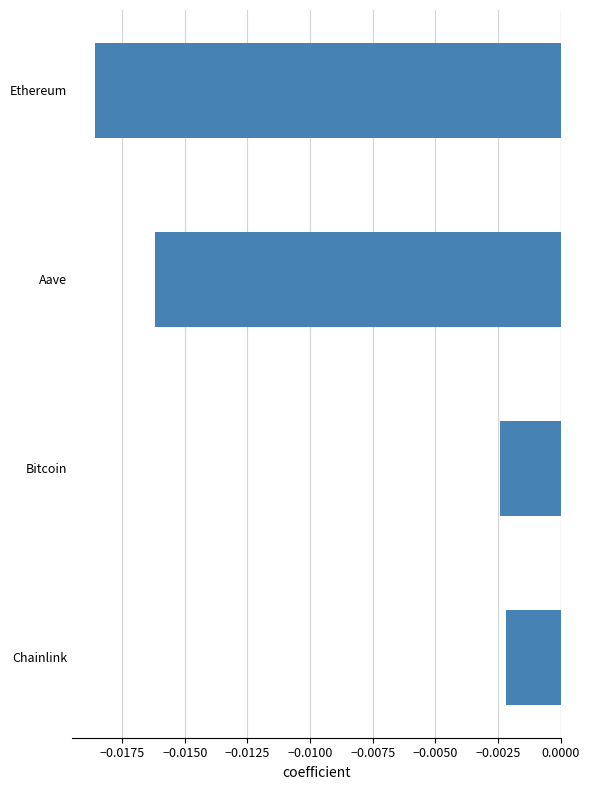

List the labels in order of value, smallest first.

Ethereum, Aave, Bitcoin, Chainlink